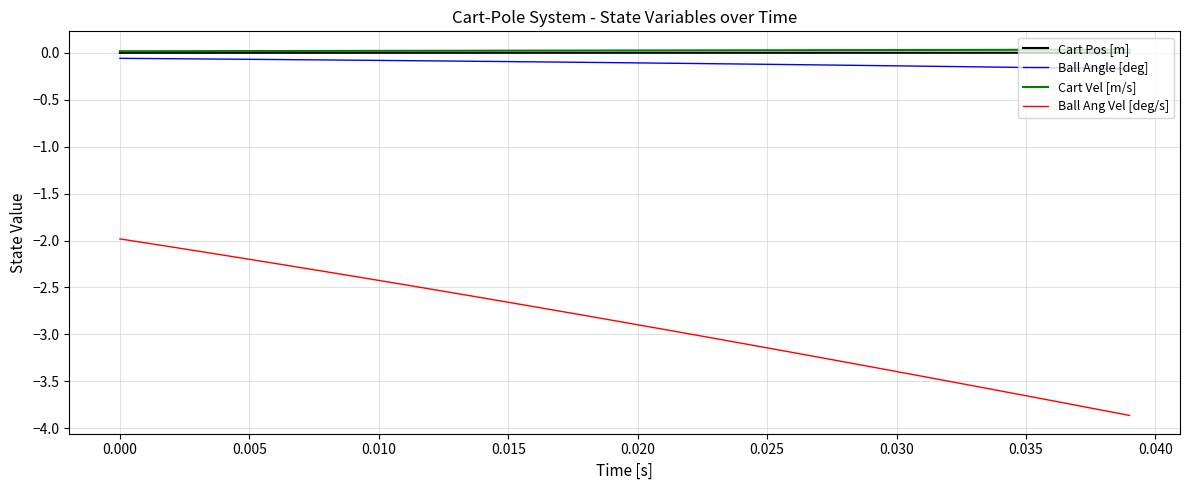

True or false: Cart Pos [m] and Ball Ang Vel [deg/s] cross at least once.

False